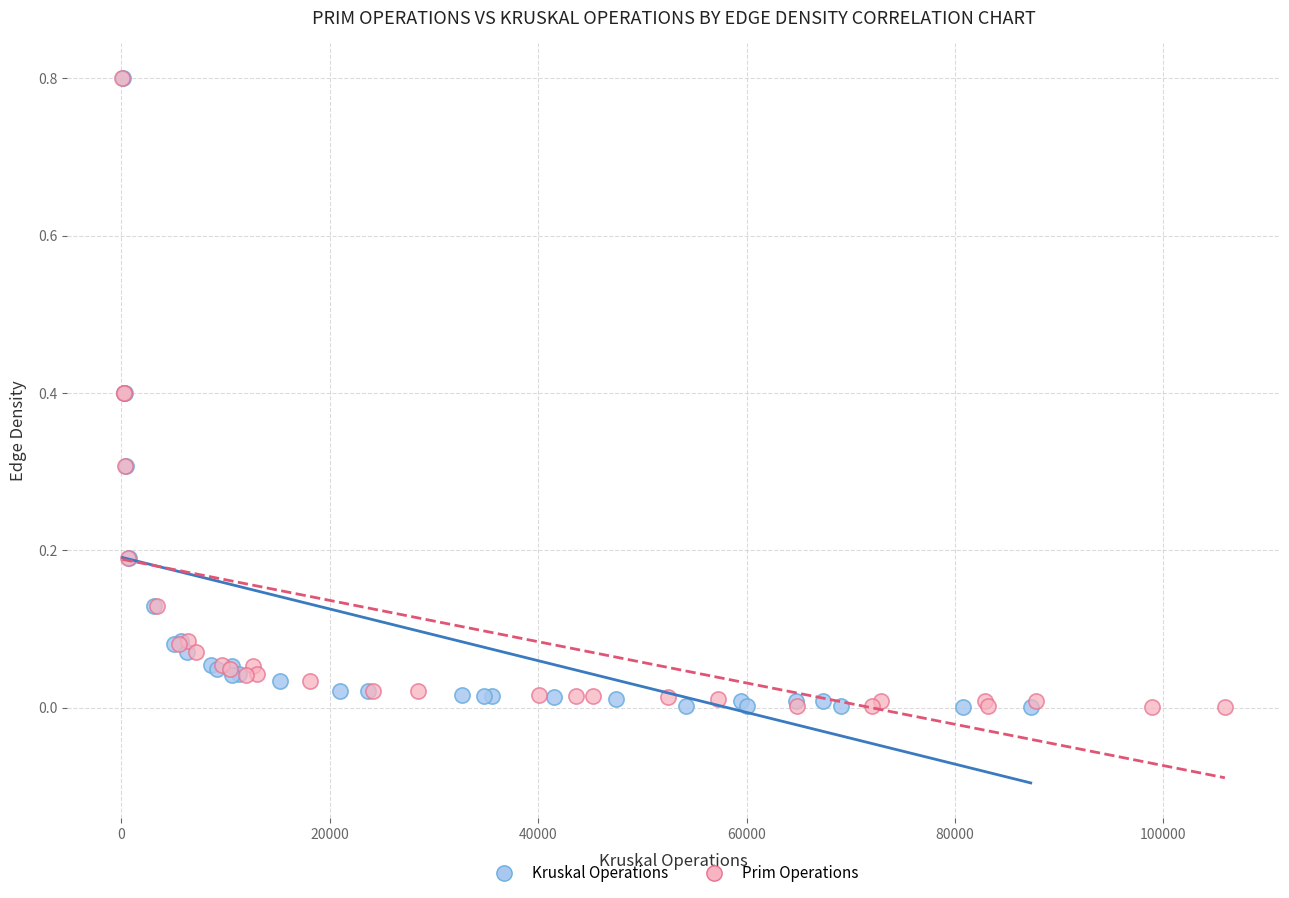

What are all the series names shown in the legend?

Kruskal Operations, Prim Operations